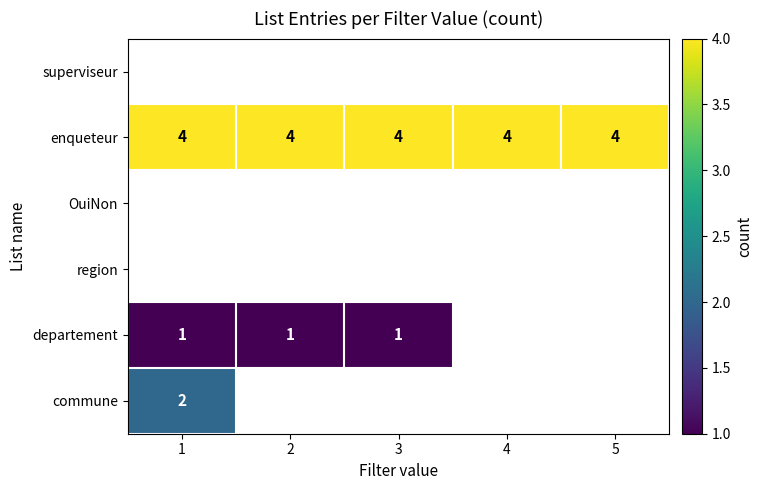

The value of departement at 3 is 1. True or false?

True